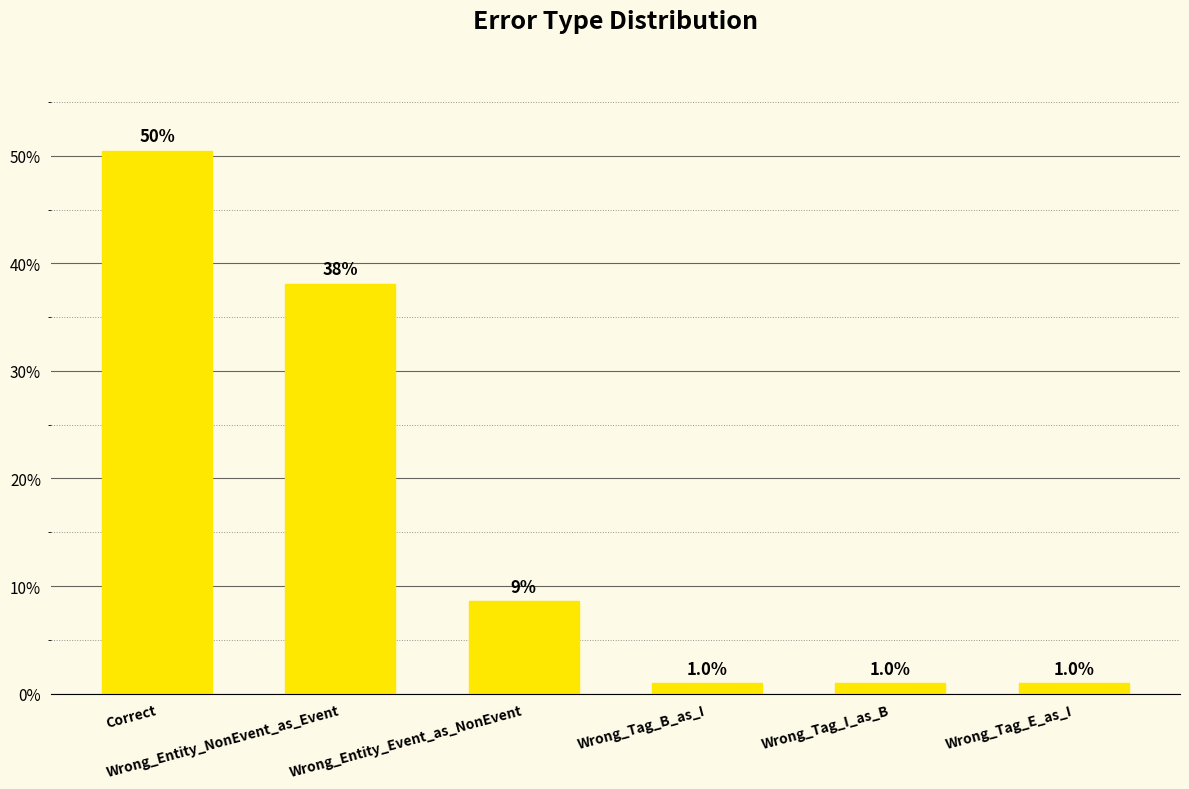

What is the value of the 6th bar from the left?

1.0